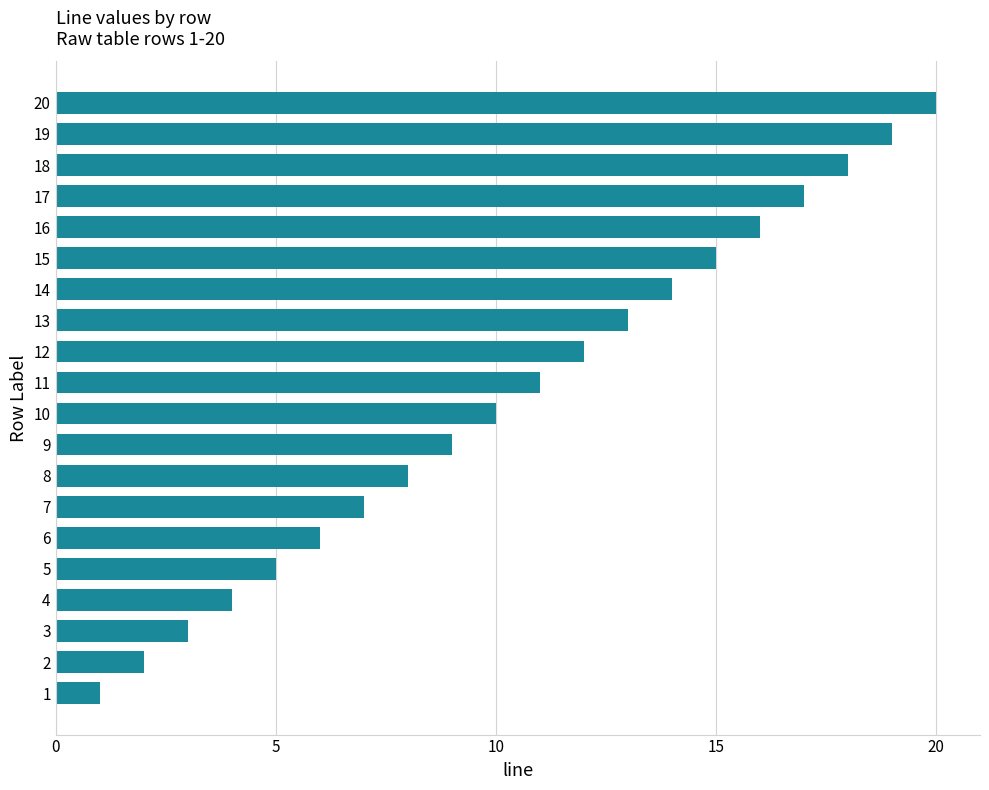

What is the sum of all values?

210